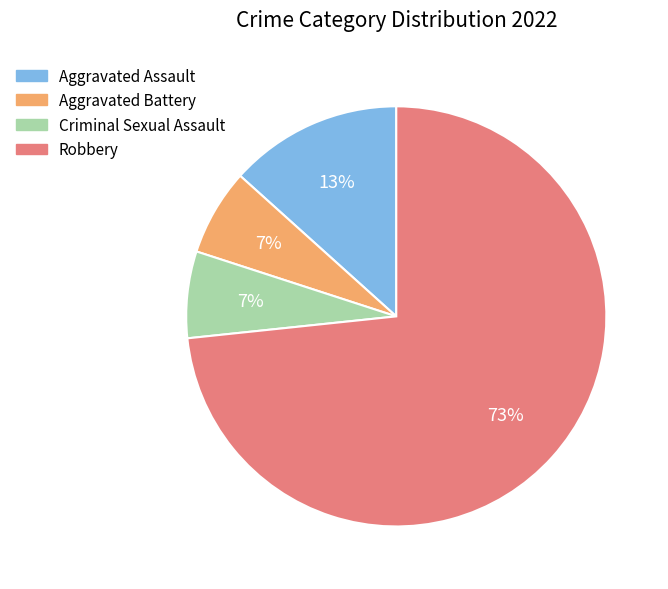

What is the largest slice in the pie chart?

Robbery